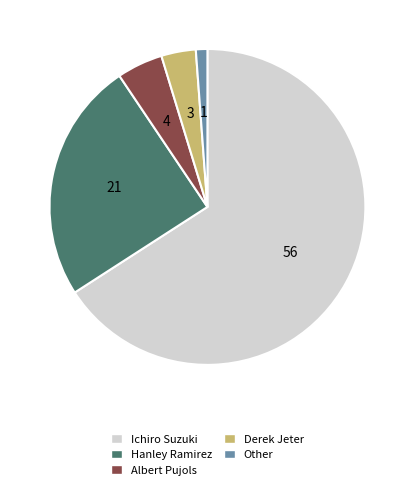

Which category has the biggest portion of the pie?

Ichiro Suzuki